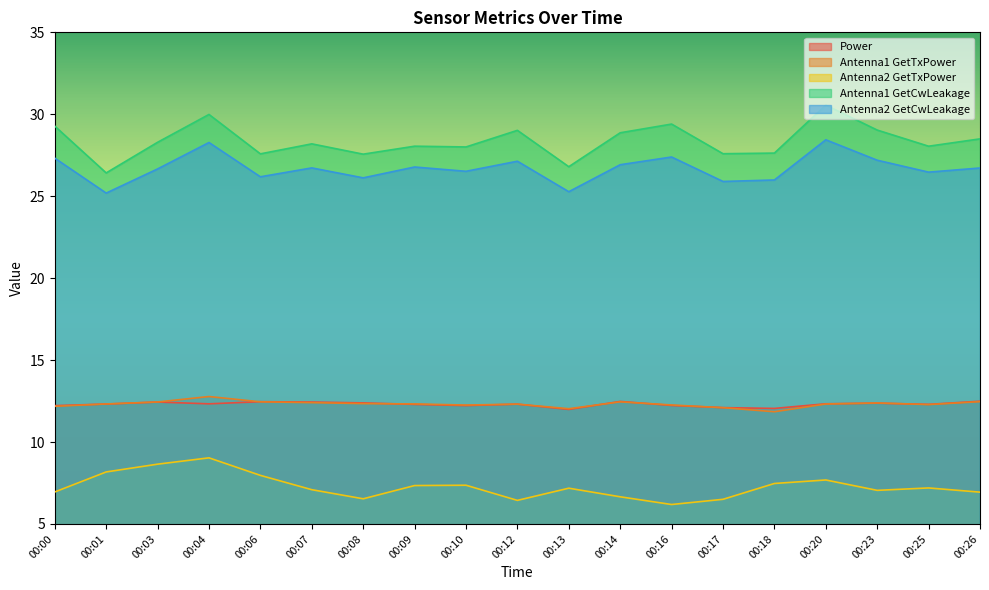

What is the difference between the maximum and minimum values in the Power series?

0.5